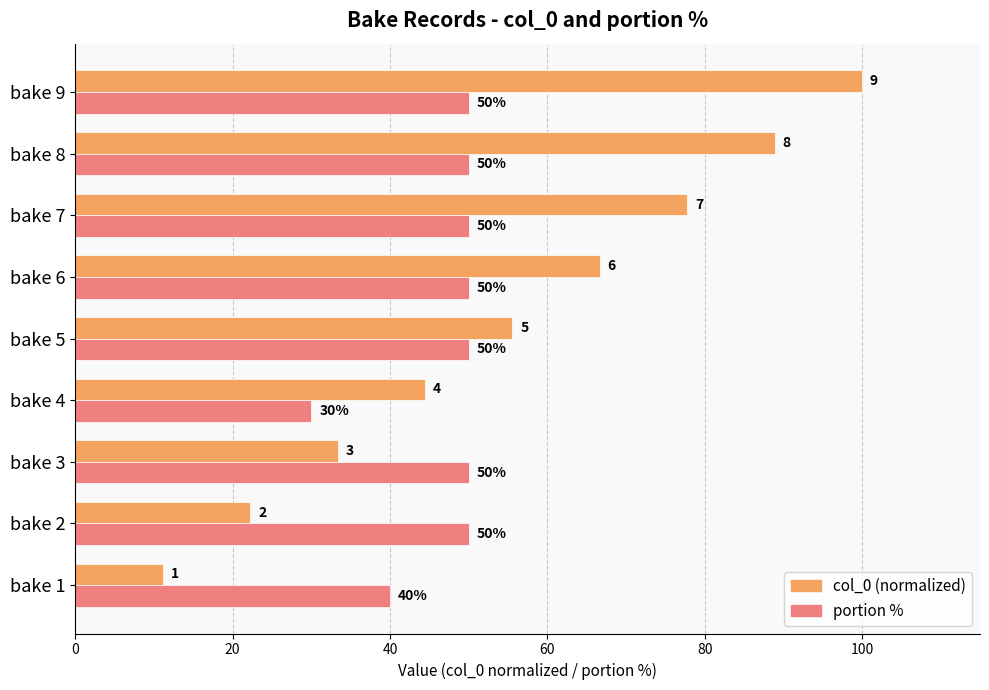

At which category is the sum across all series the highest?

bake 9